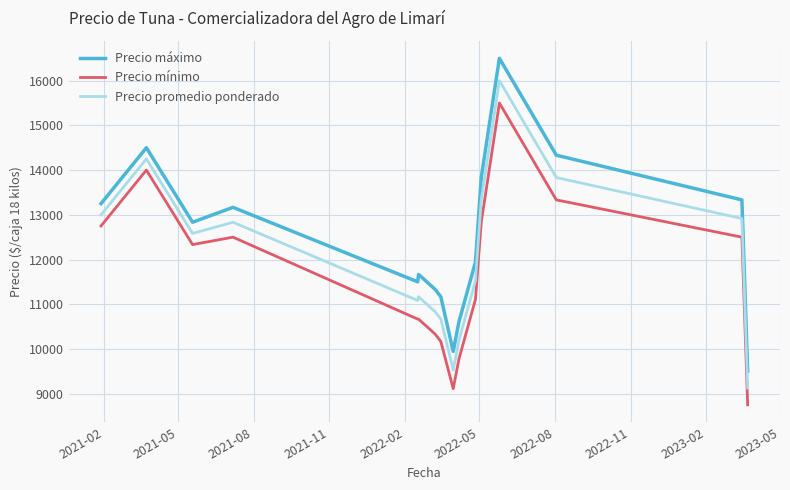

How many categories are shown in the chart?

16